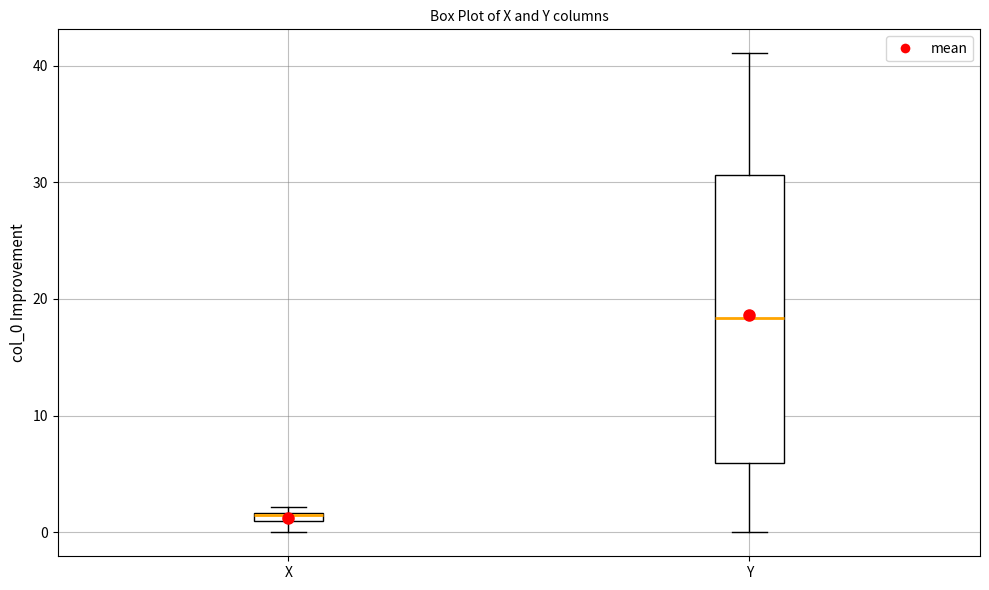

Which box is the tallest, from its lower edge to its upper edge?

Y